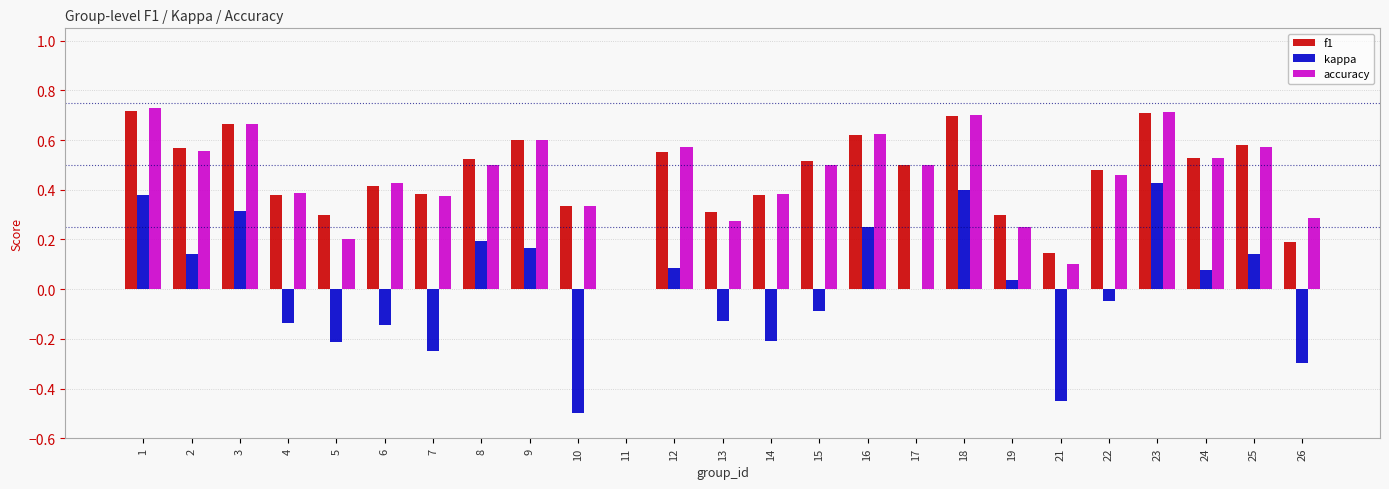

What is the sum of all f1 values?

11.4